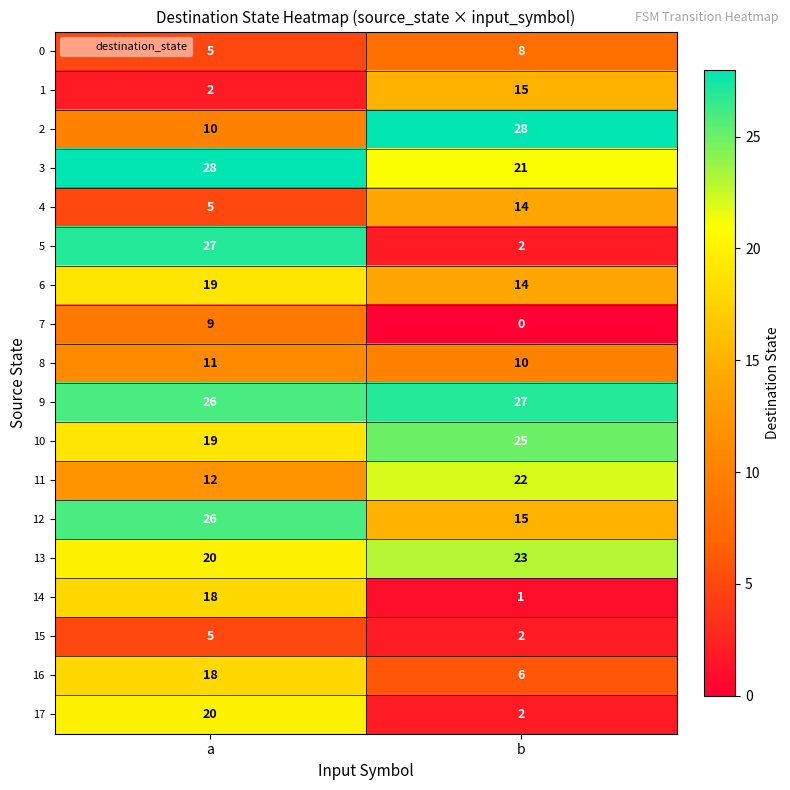

What is the sum of the 16 values at a and b?

24